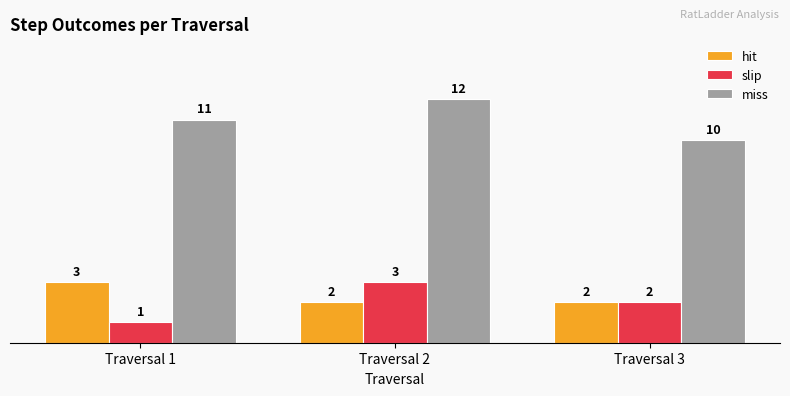

True or false: slip has a value of 1 at Traversal 1.

True